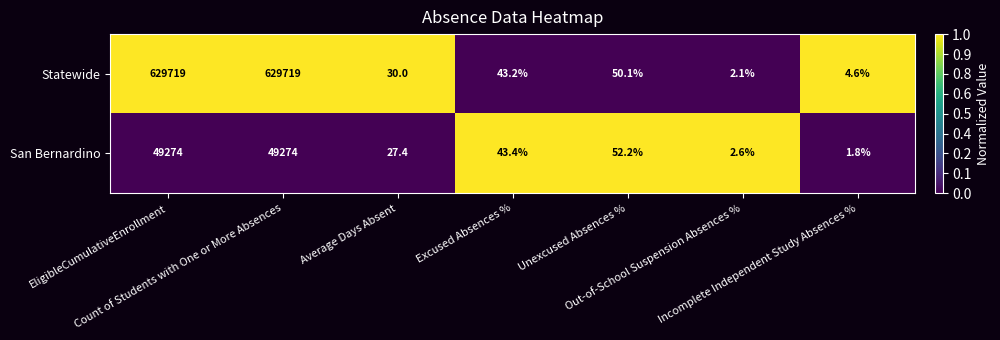

What is the difference between the maximum and minimum values in the Statewide series?

629716.9